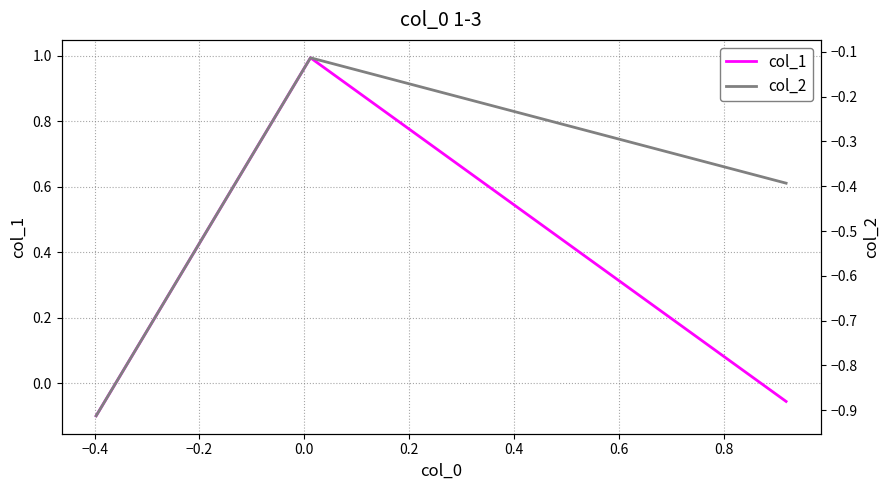

What is the maximum value for col_1?

1.0